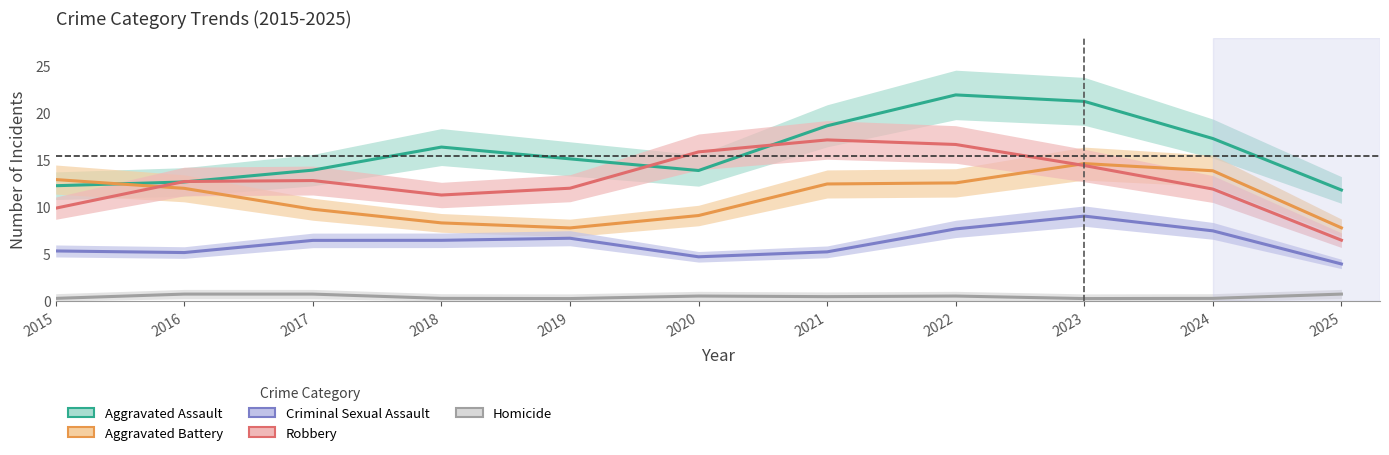

Between 2016 and 2017, which is larger?

2017